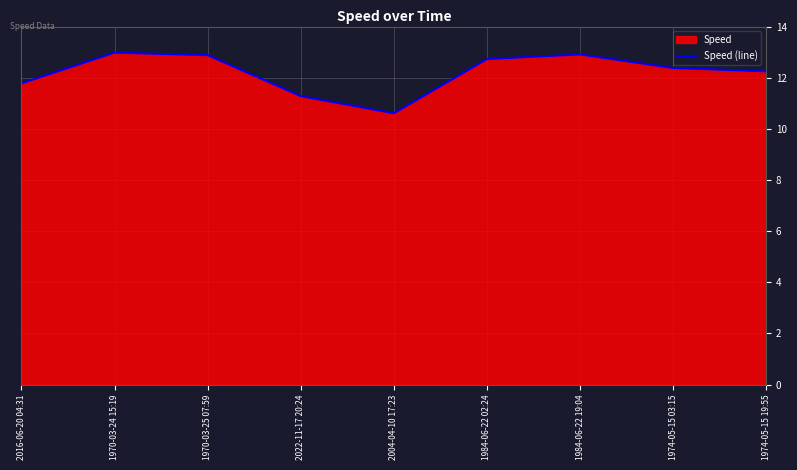

What is the difference between the values at 2022-11-17 20:24 and 1984-06-22 02:24?

1.5